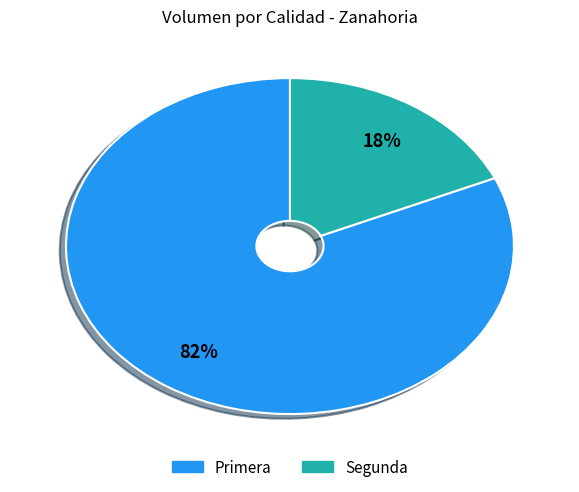

Which slice is the largest?

Primera